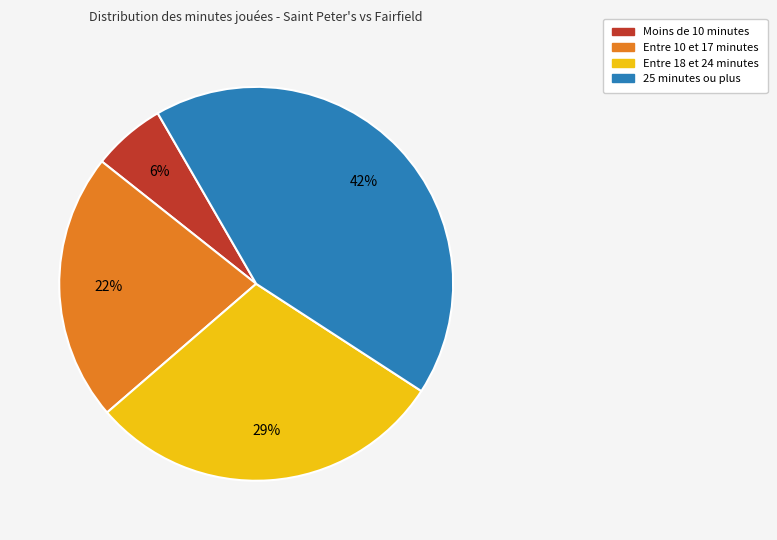

Is there any slice that represents more than half of the pie?

No